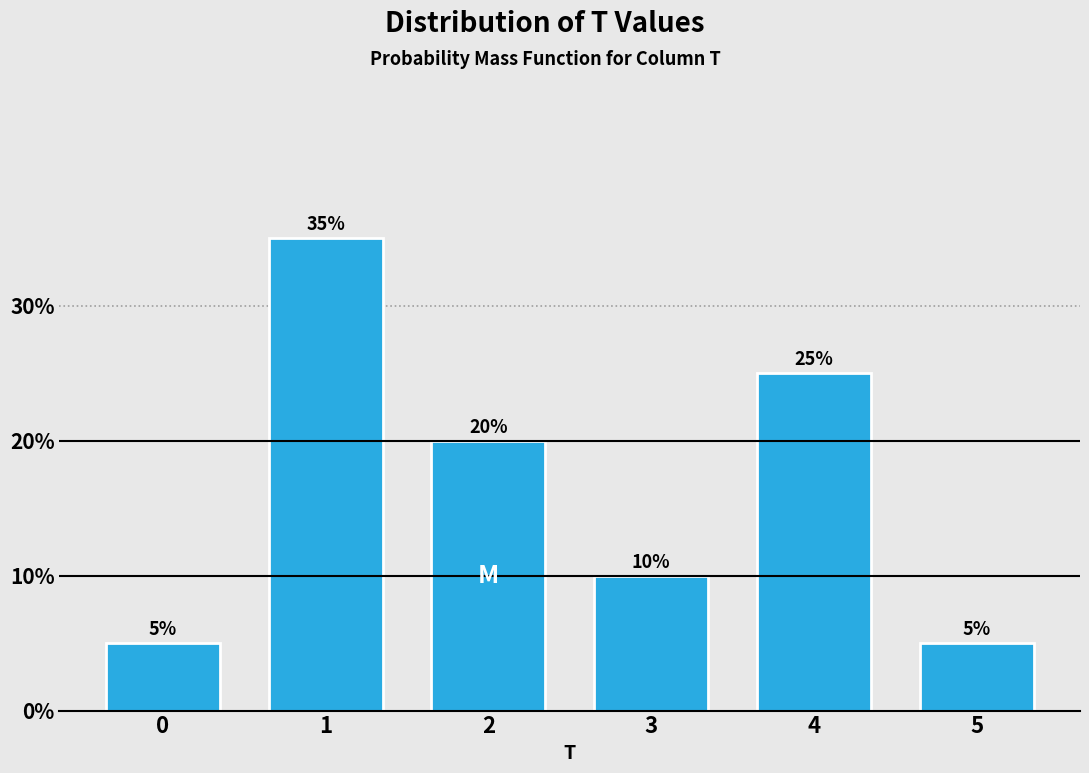

Reading left to right, list all the values displayed in this chart.

0=5	1=35	2=20	3=10	4=25	5=5